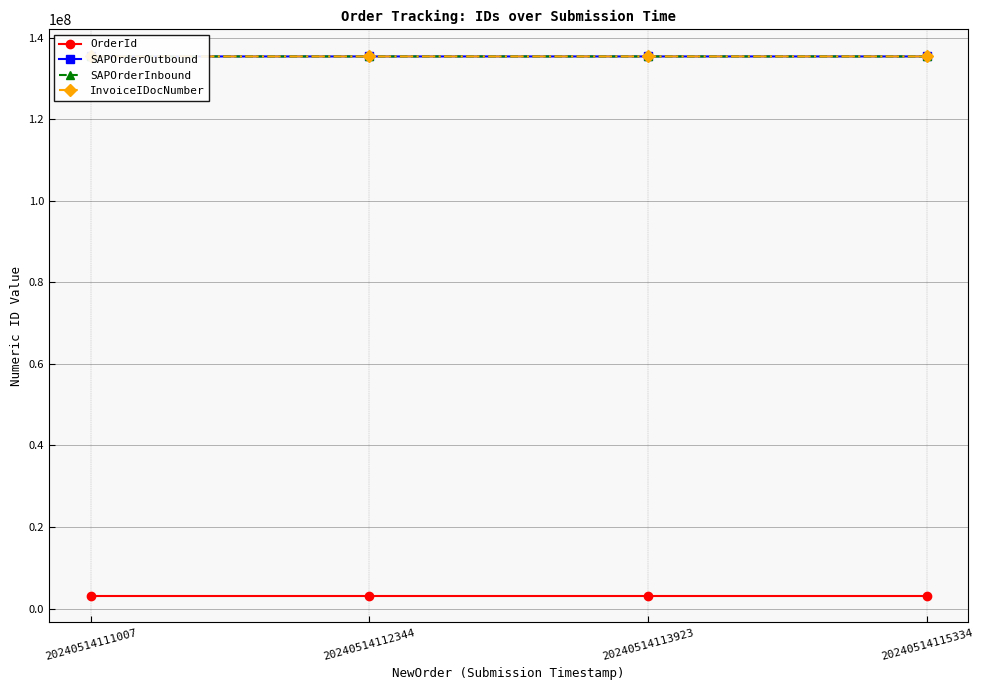

The SAPOrderOutbound series shows 62015747 at 20240514111007. True or false?

False